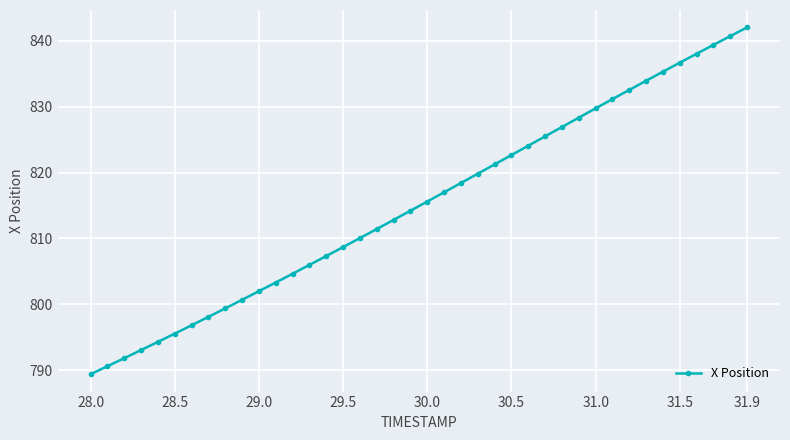

True or false: there are more than 0 points higher than both neighbors.

False